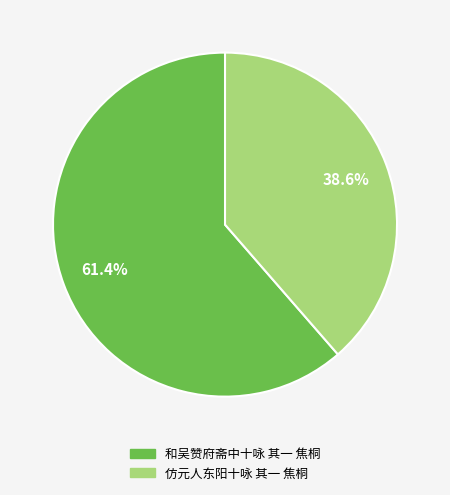

Approximately how many times larger is the value at 和吴赞府斋中十咏 其一 焦桐 compared to 仿元人东阳十咏 其一 焦桐?

1.6